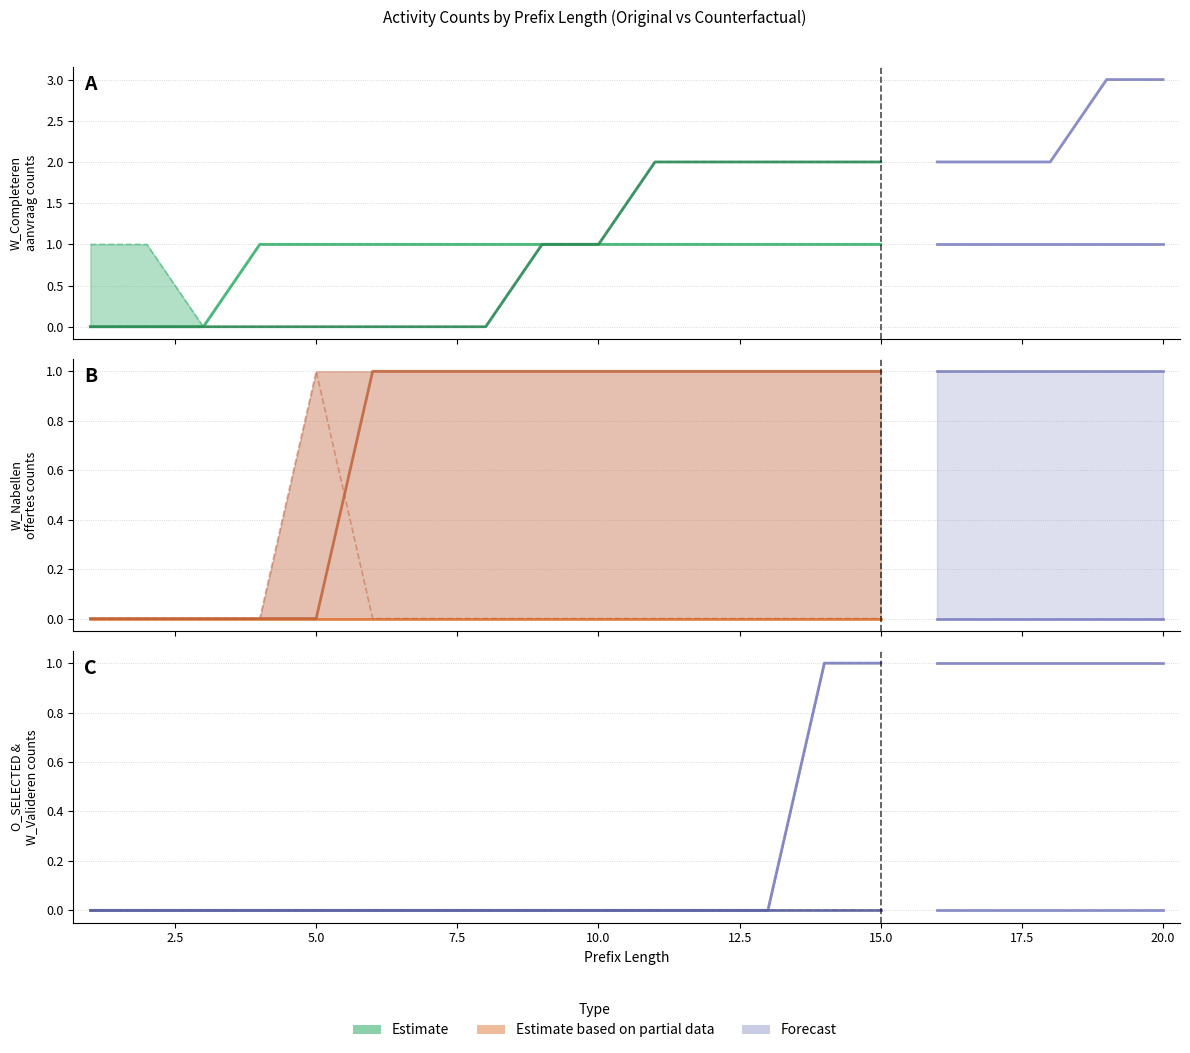

True or false: W_Completeren aanvraag-COMPLETE and W_Valideren aanvraag-COMPLETE cross at least once.

False